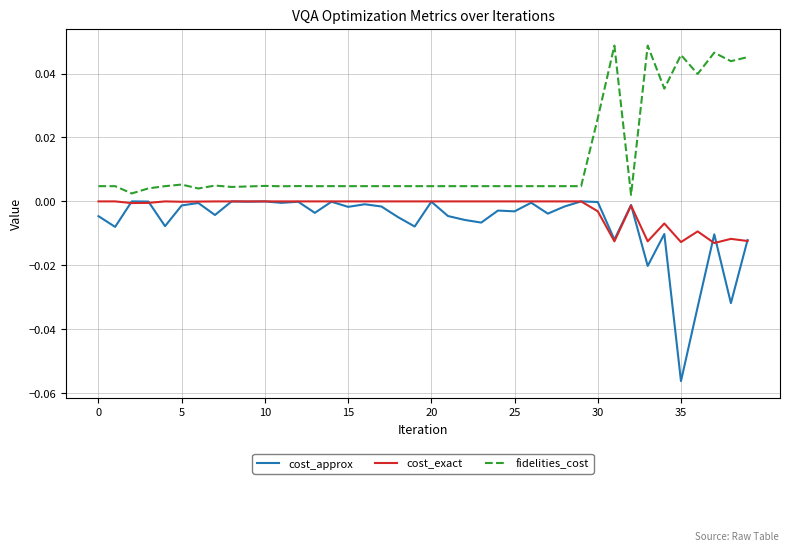

Which series has the largest range (max minus min)?

cost_approx